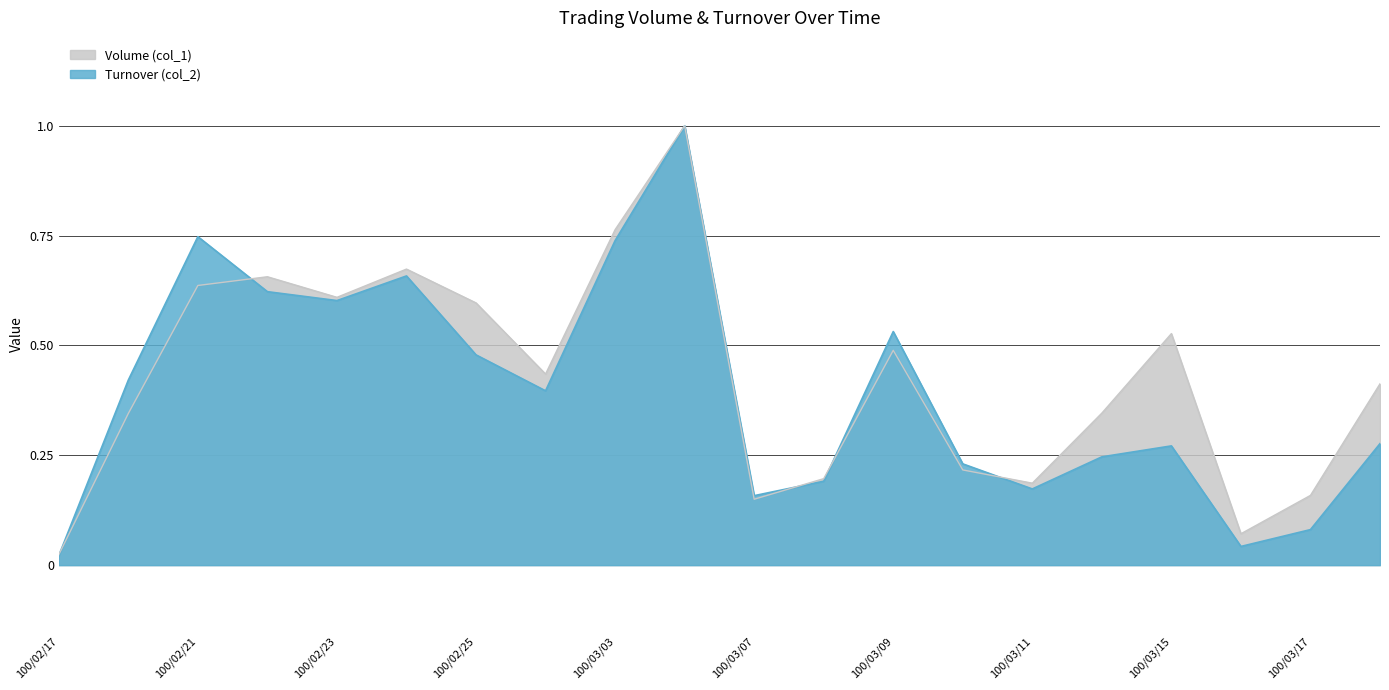

Where do Volume (col_1) and Turnover (col_2) first cross each other?

100/02/17 and 100/02/18